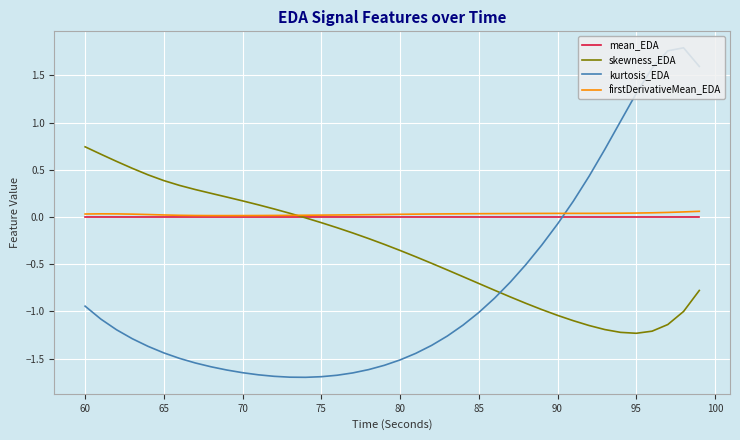

What is the difference between the maximum and minimum values in the kurtosis_EDA series?

3.5